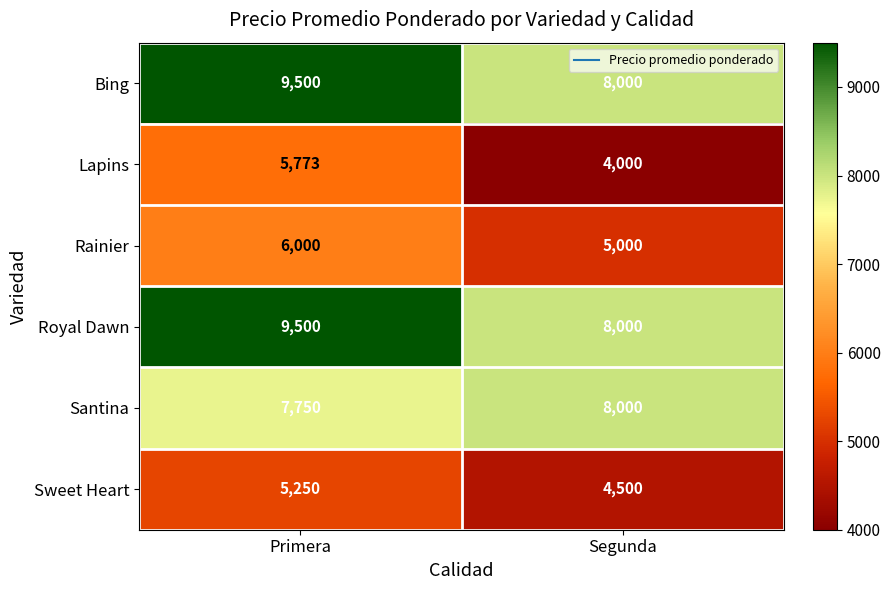

Which series has the largest range (max minus min)?

Lapins